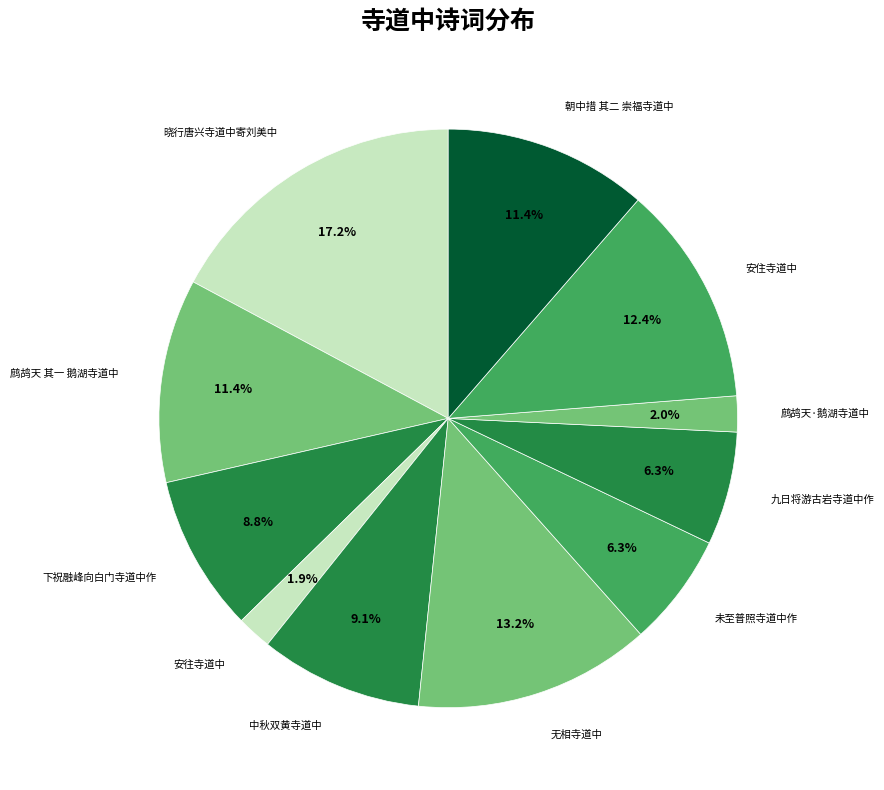

How many segments does this pie chart have?

11